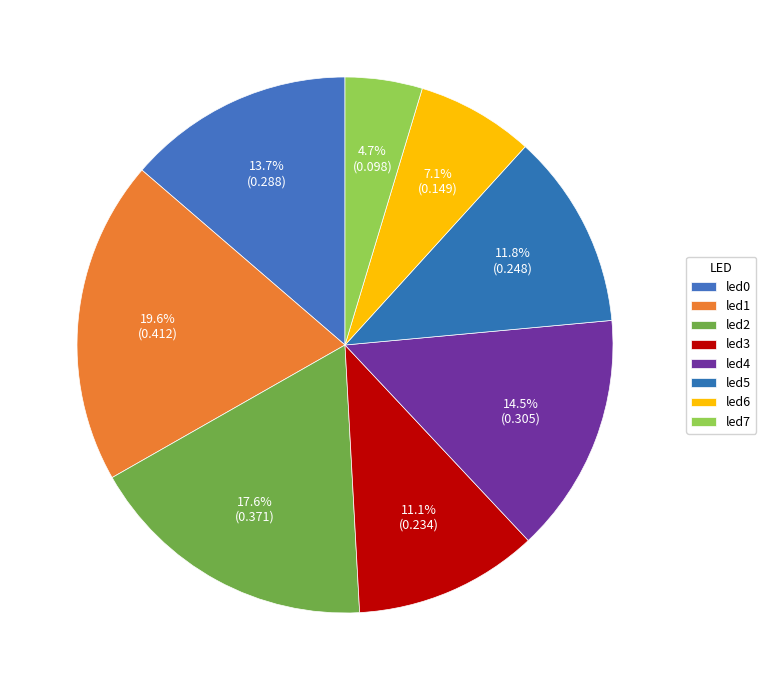

To the nearest percent, what is the average slice percentage?

12%